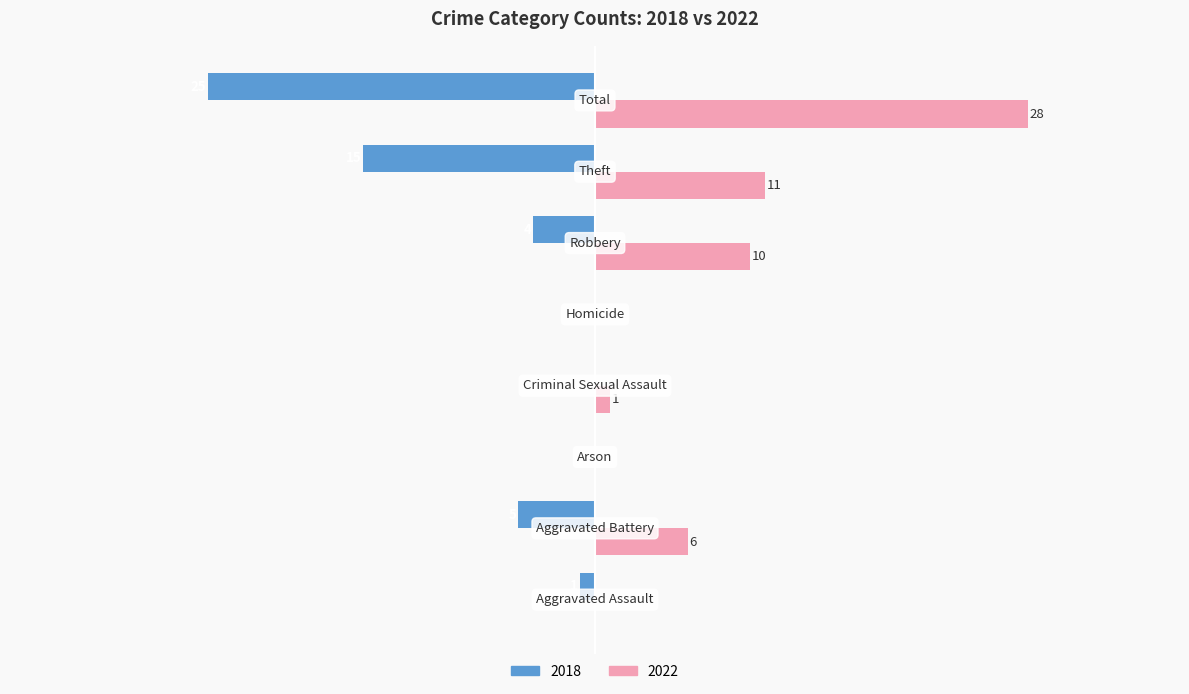

What are all the series names shown in the legend?

2018, 2022